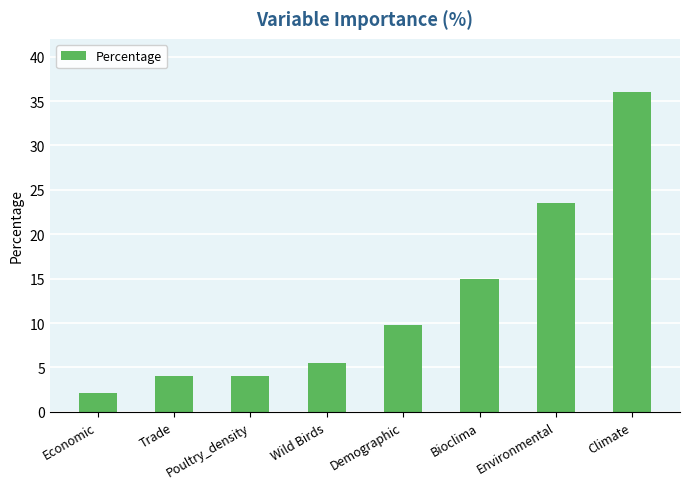

True or false: the data shows 15.0 at Bioclima.

True